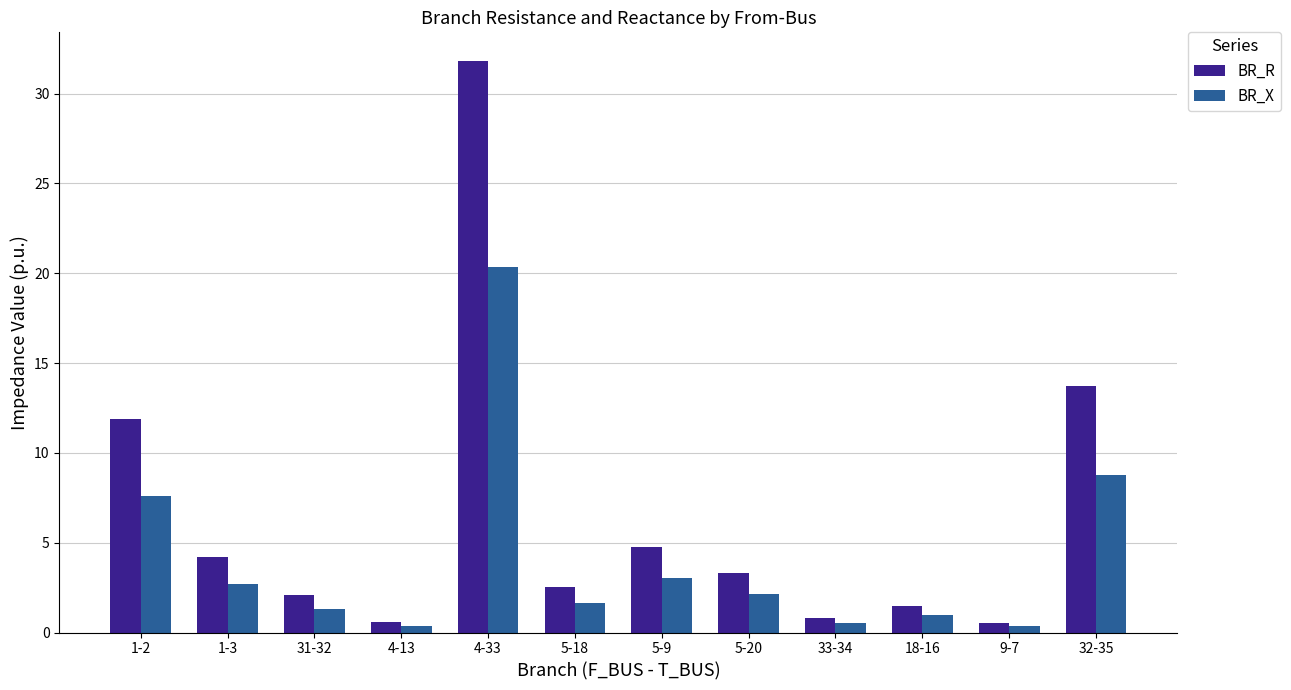

Where does the BR_X series first go above 2?

1-2